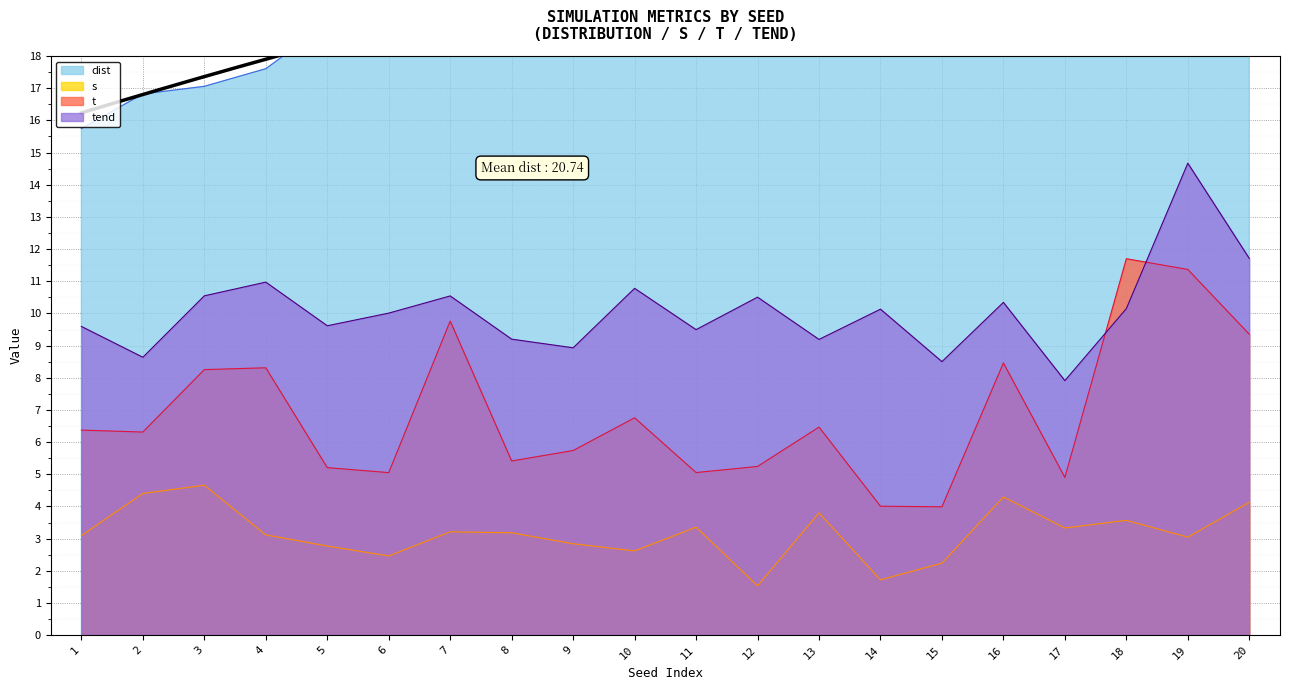

Read the t value at 17.

4.9